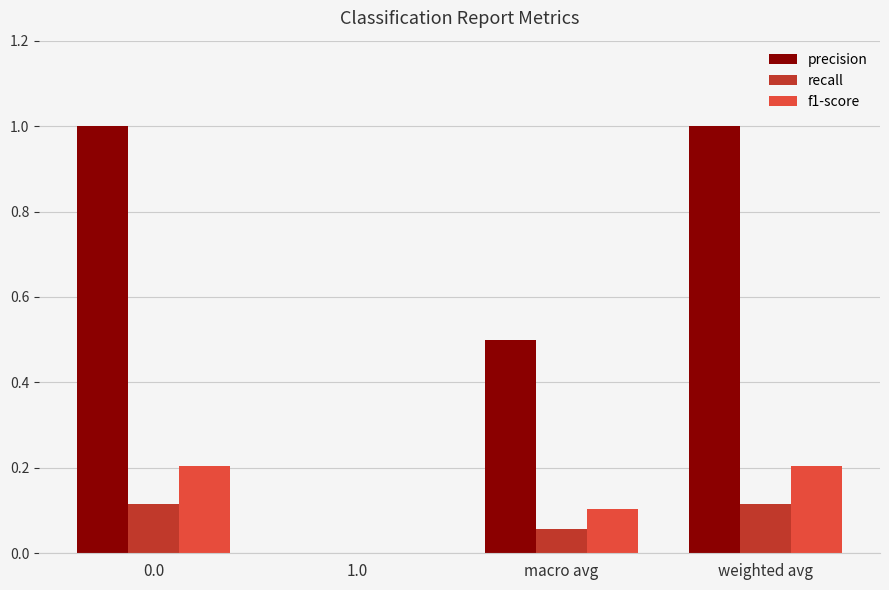

What is the maximum value for precision?

1.0